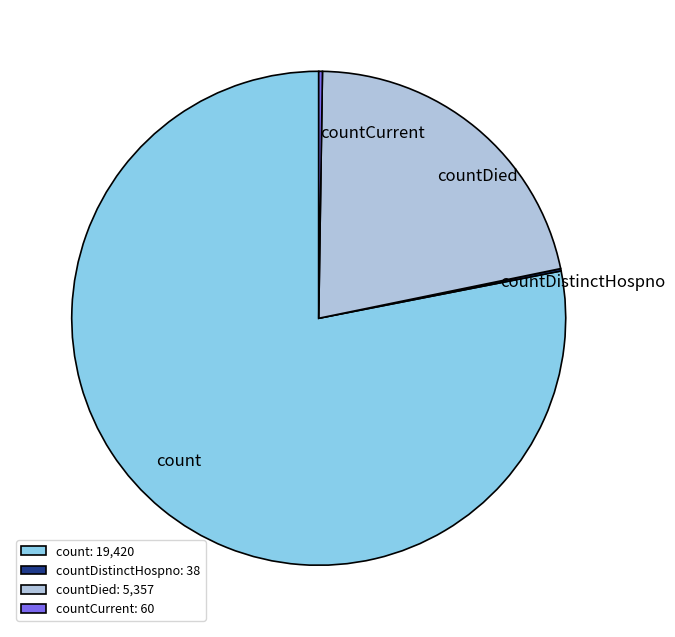

The count slice represents 67% of the pie. True or false?

False